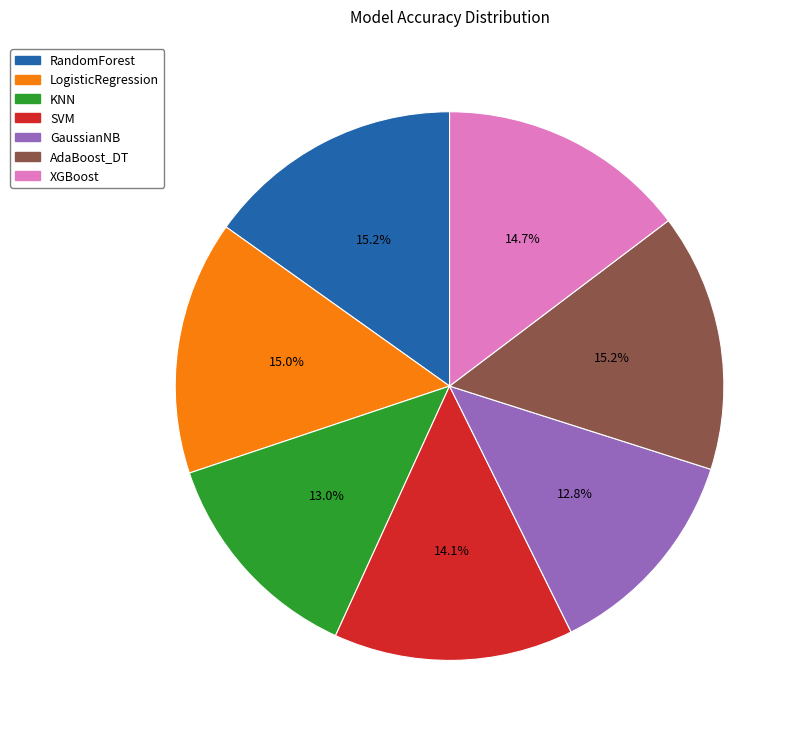

Is it true that XGBoost is 15% of the pie?

True